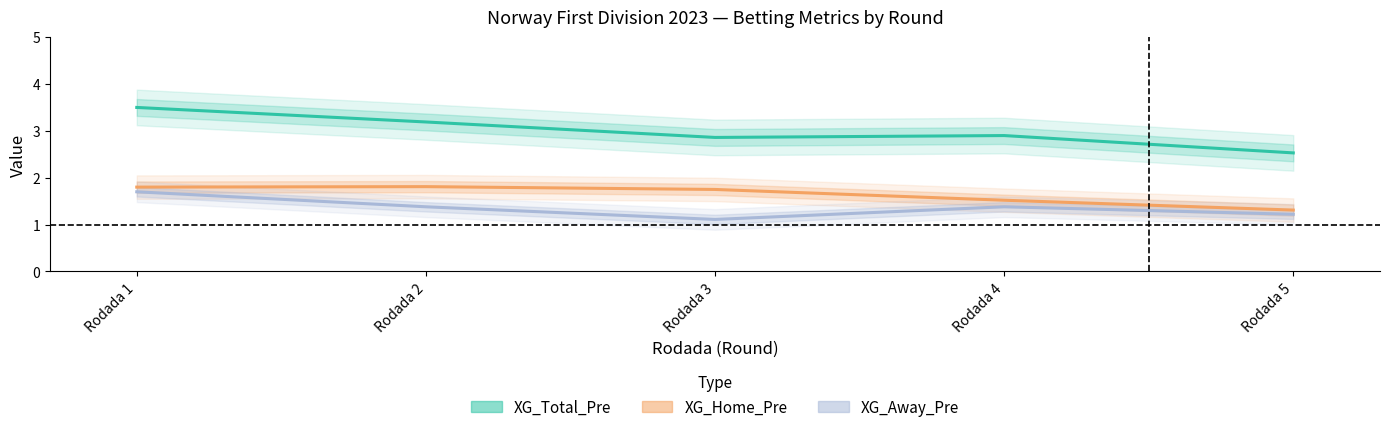

What is the total value across all series at Rodada 1?

7.0